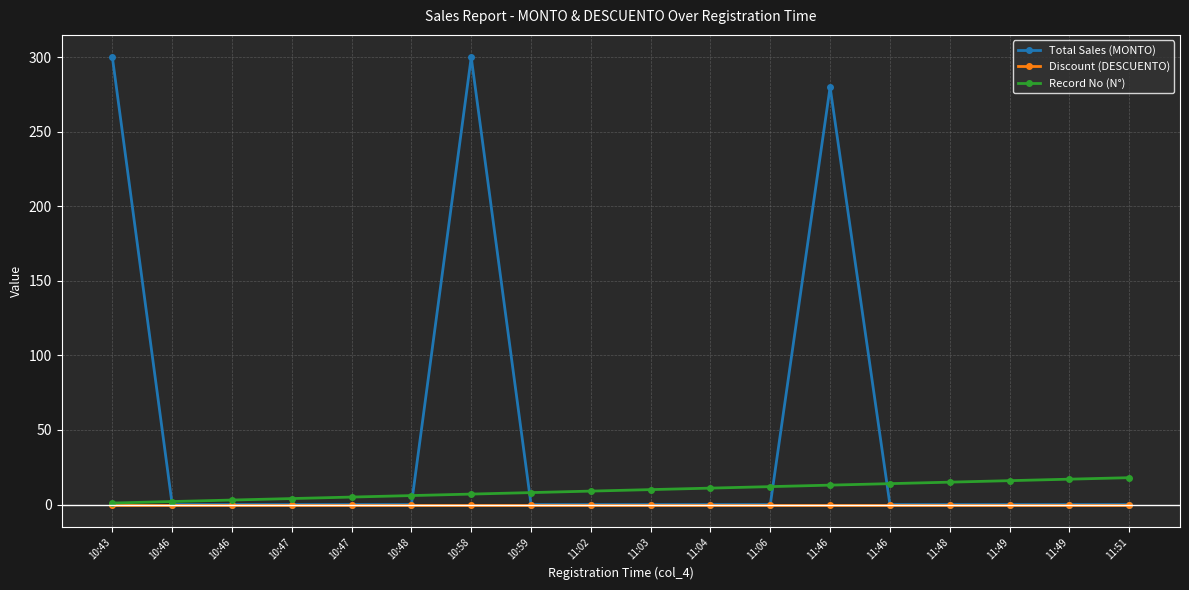

What is the difference between the highest and lowest values at 11:49?

16